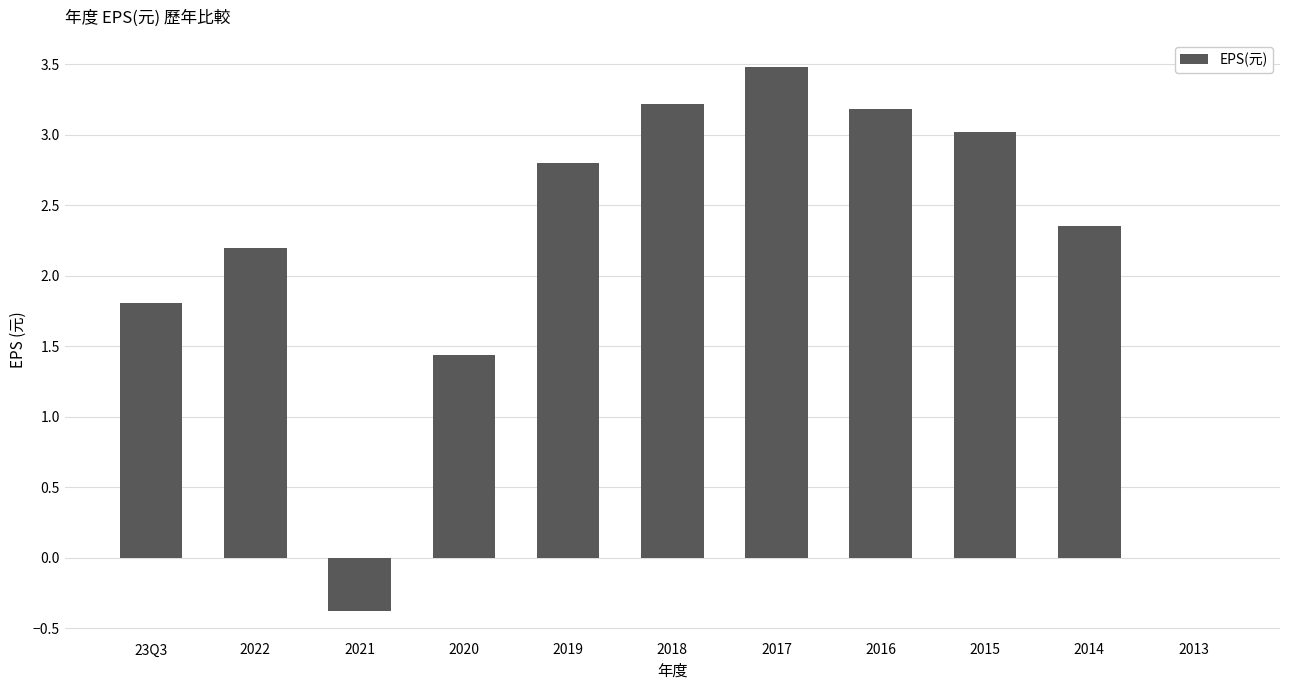

Which label corresponds to the largest value in the chart?

2017